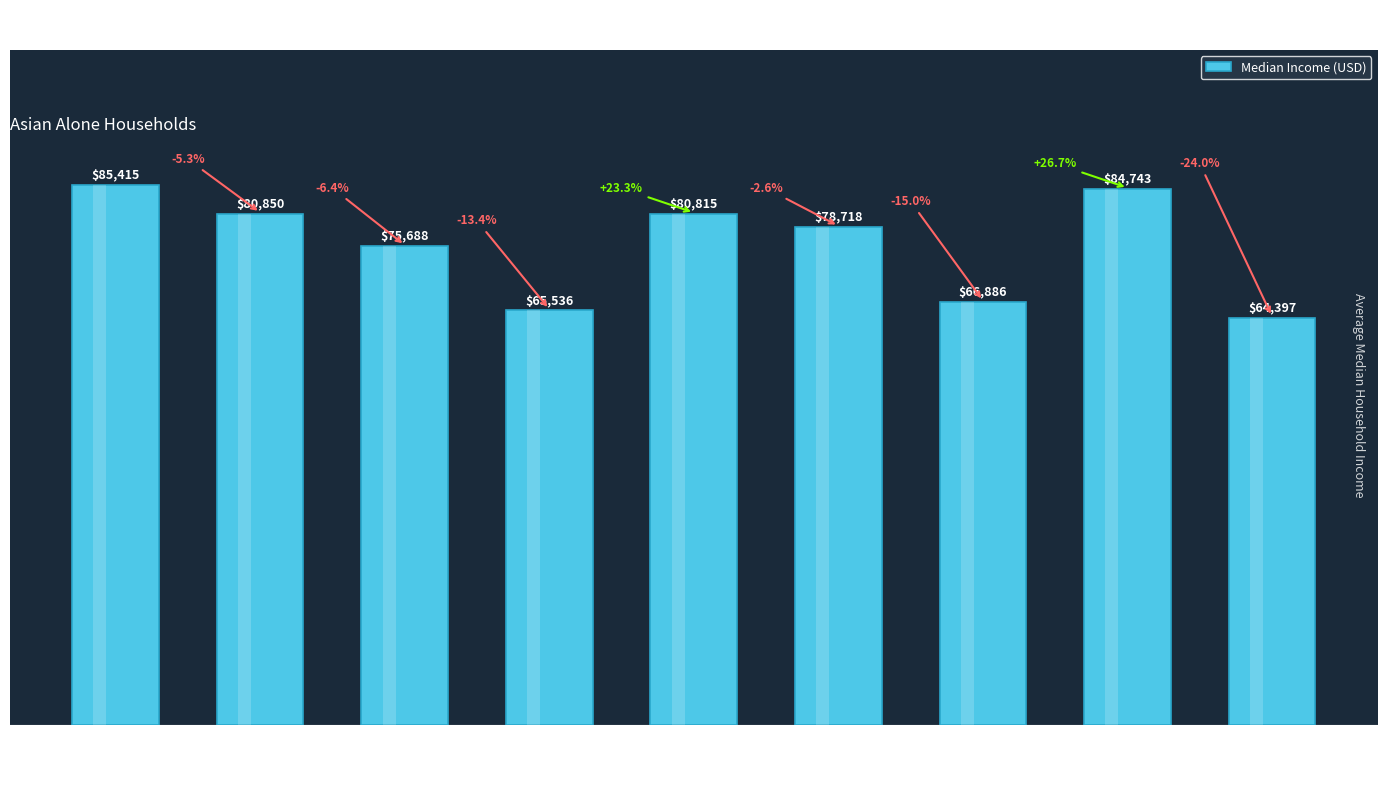

What is the difference between the values at Pacific and East South Central?

20346